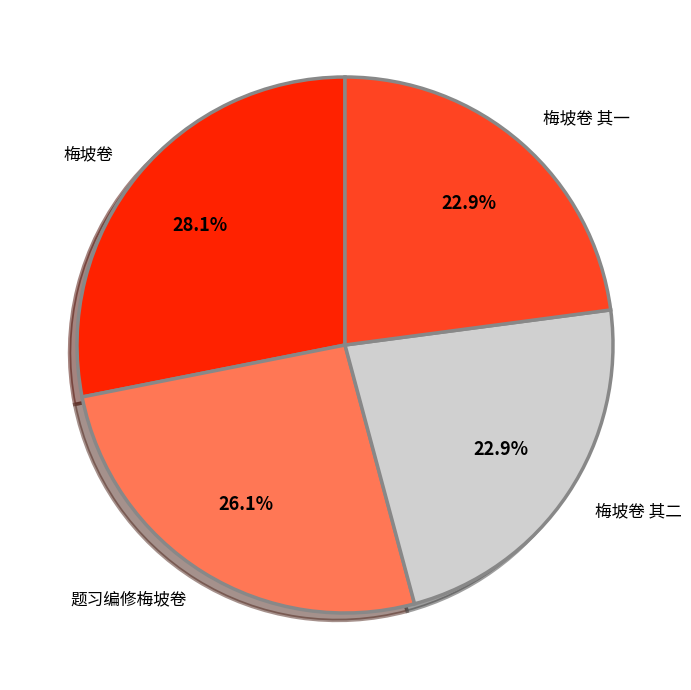

True or false: 梅坡卷 其一 accounts for 23% of the total.

True